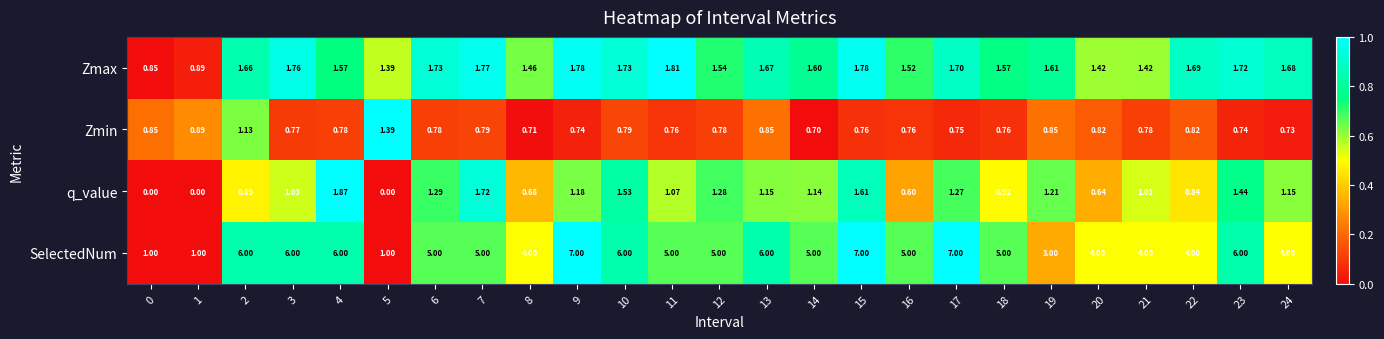

List the series in order of their peak value, highest first.

SelectedNum, q_value, Zmax, Zmin